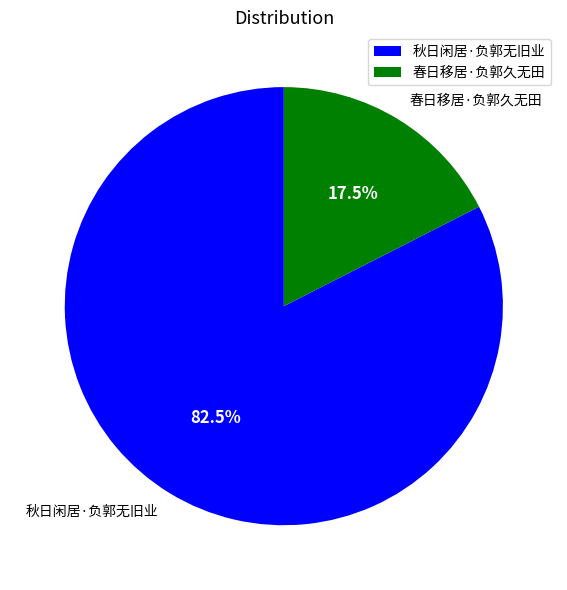

How many slices are in this pie chart?

2